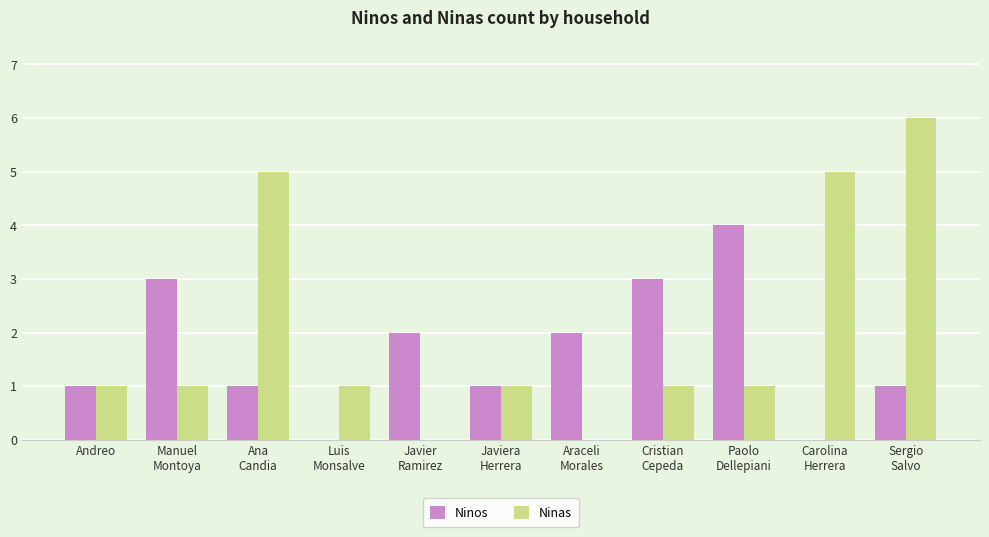

What is the sum of all Ninas values?

22